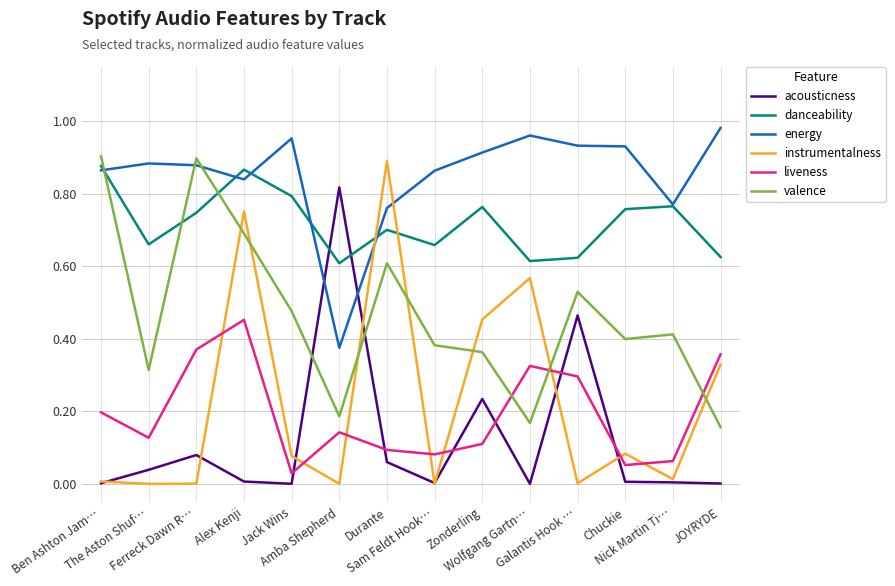

At which category is the sum across all series the highest?

Alex Kenji